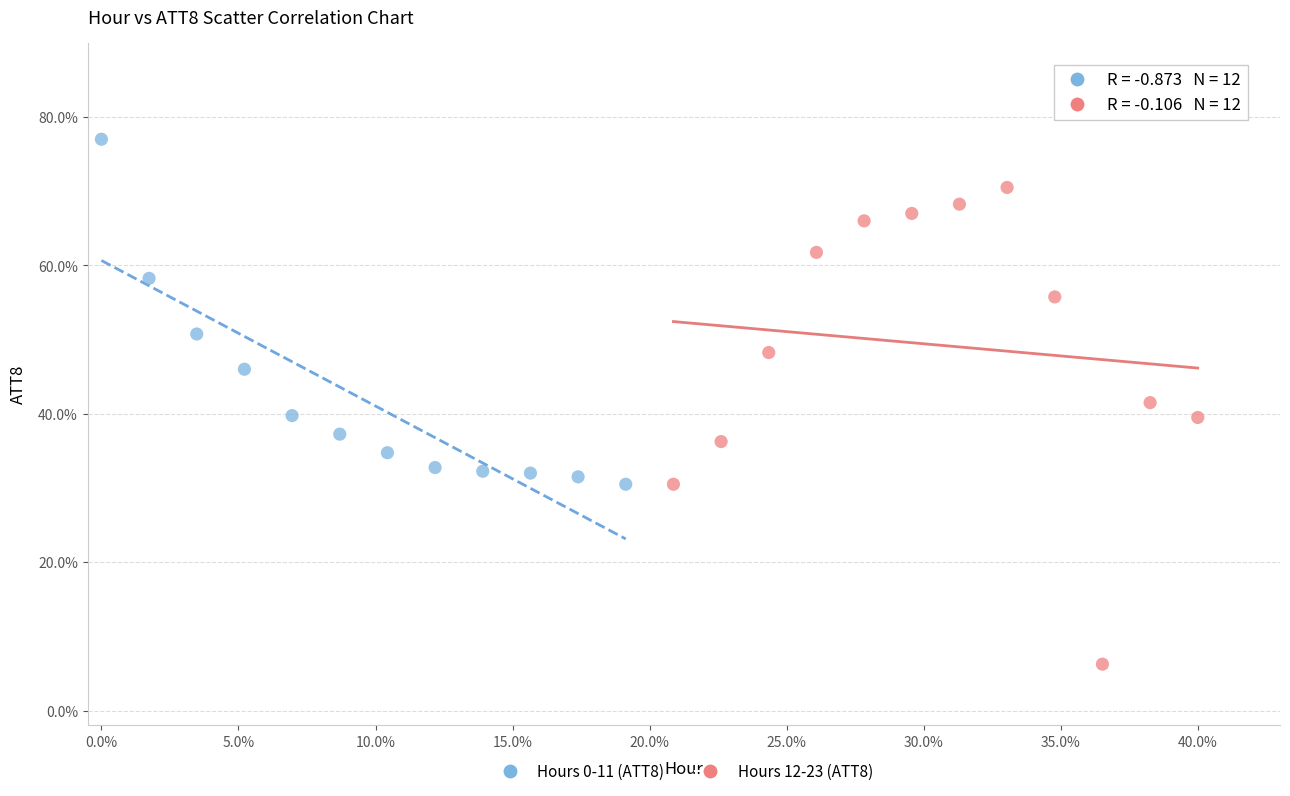

What are all the series names shown in the legend?

Hours 0-11 (ATT8), Hours 12-23 (ATT8)